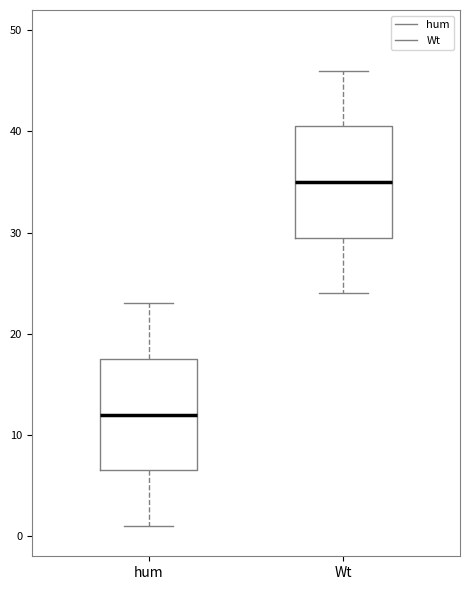

Where is the upper edge of the box for Wt on the y-axis? The values are not printed on the chart, so give them approximately, as read against the axis.

41